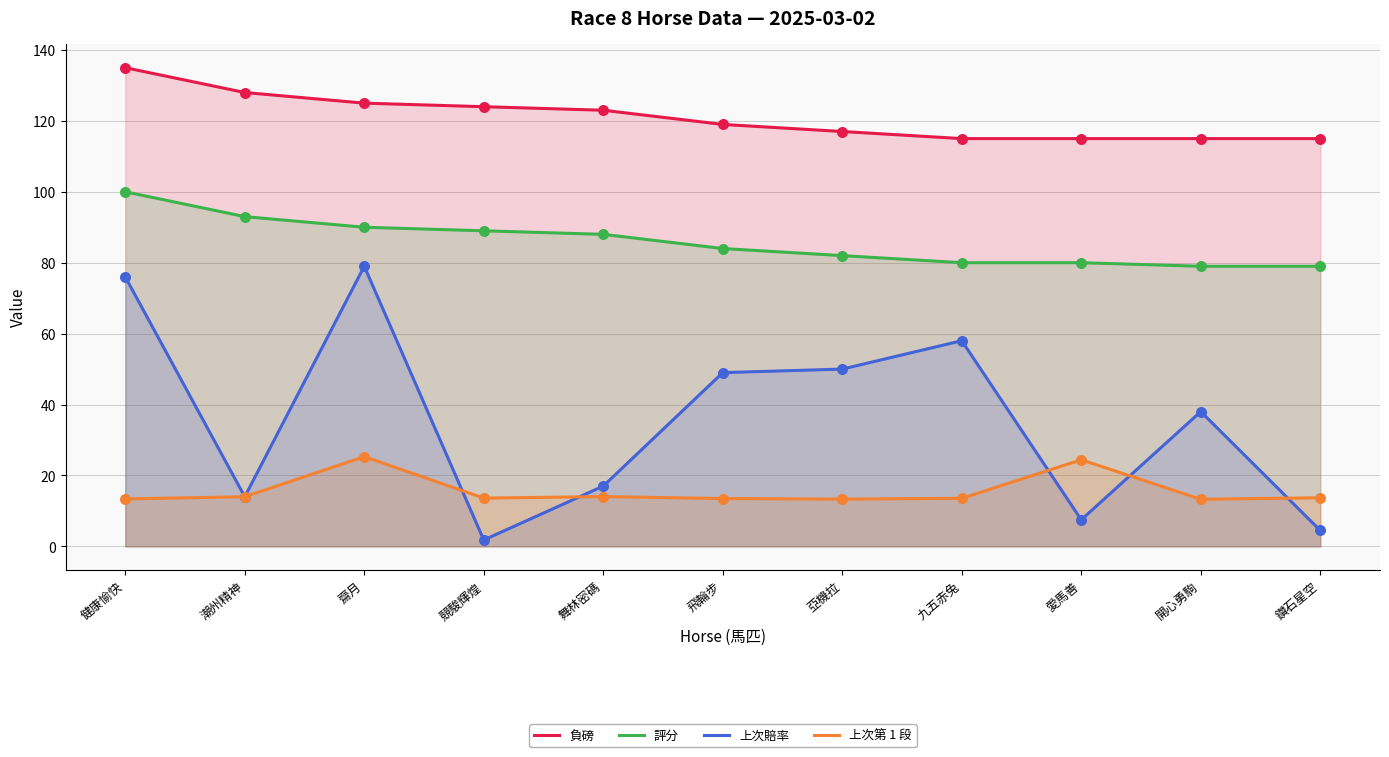

Is the value of 上次第 1 段 at 愛馬善 greater than the value of 負磅 at 愛馬善?

No